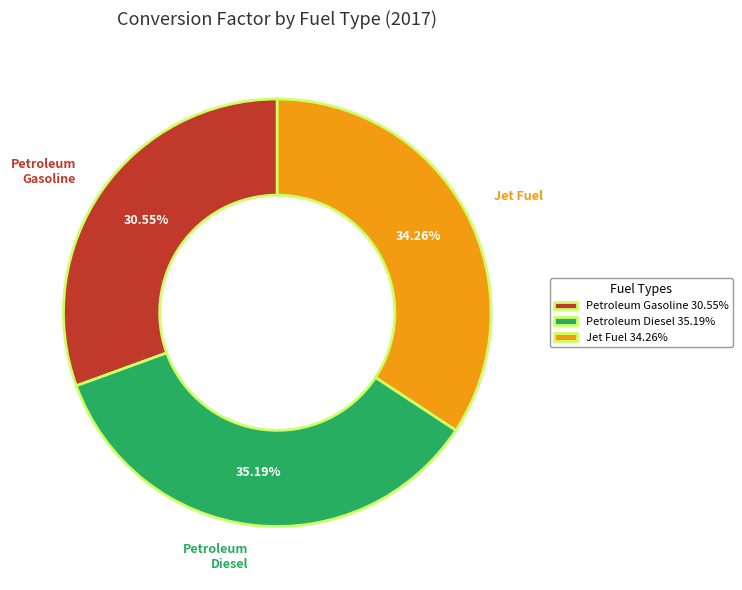

To the nearest percent, what is the average slice percentage?

33%